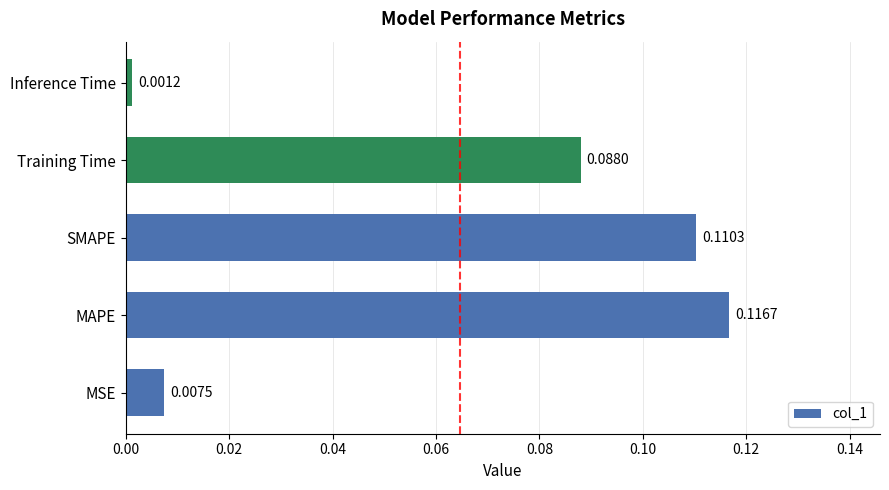

Rank the categories by value from highest to lowest.

MAPE, SMAPE, Training Time, MSE, Inference Time